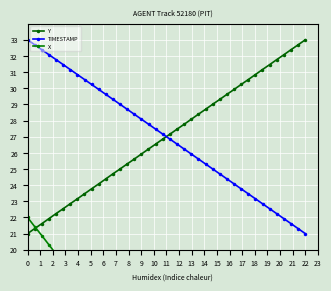

How many lines are shown in the chart?

3